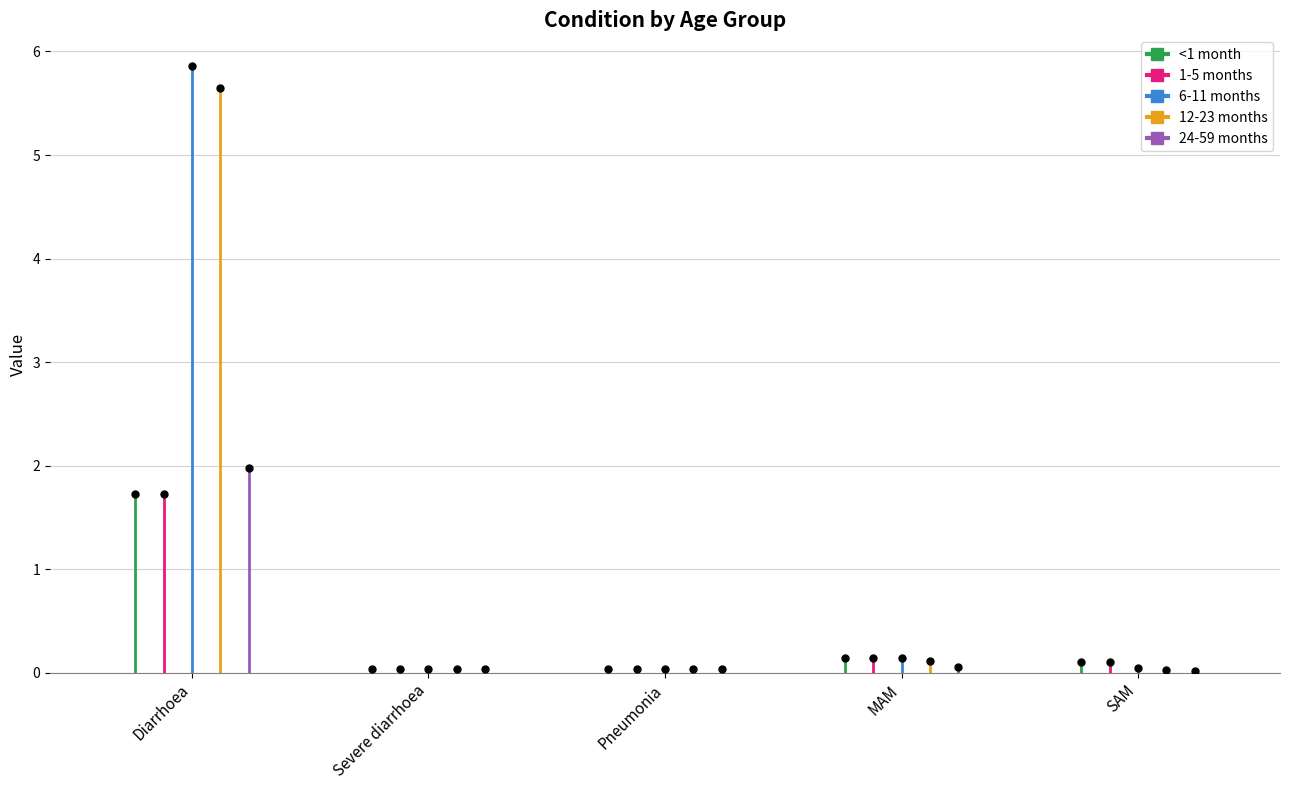

How many lines are shown in the chart?

5